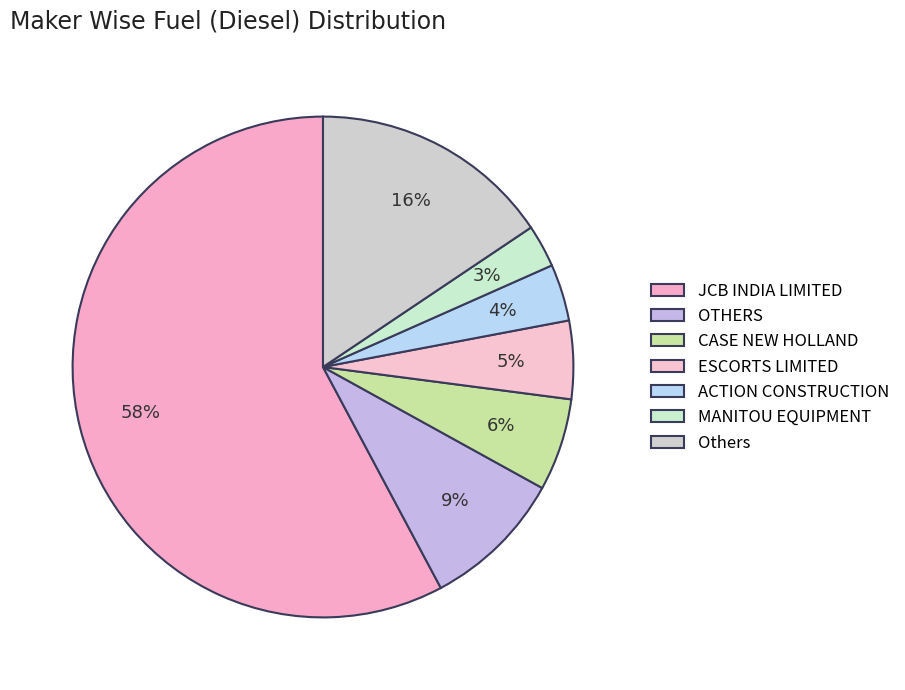

Rank the categories by value from lowest to highest.

MANITOU EQUIPMENT, ACTION CONSTRUCTION, ESCORTS LIMITED, CASE NEW HOLLAND, OTHERS, Others, JCB INDIA LIMITED